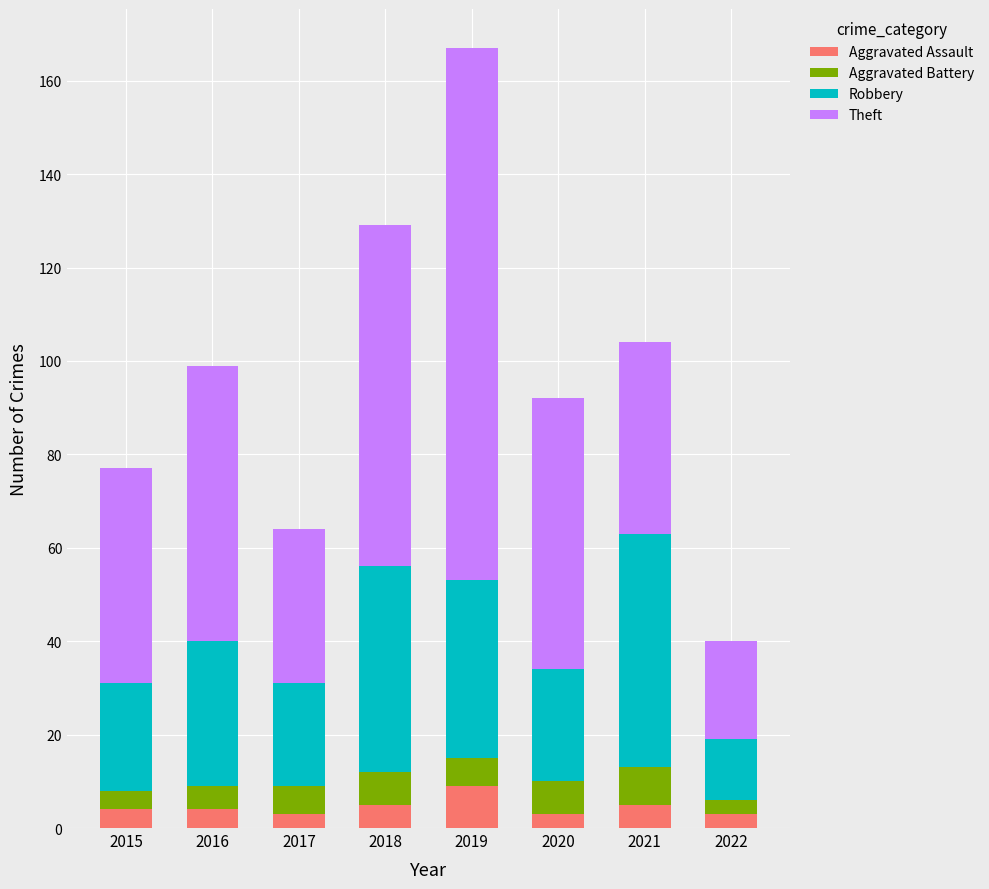

At which category is the sum across all series the highest?

2019